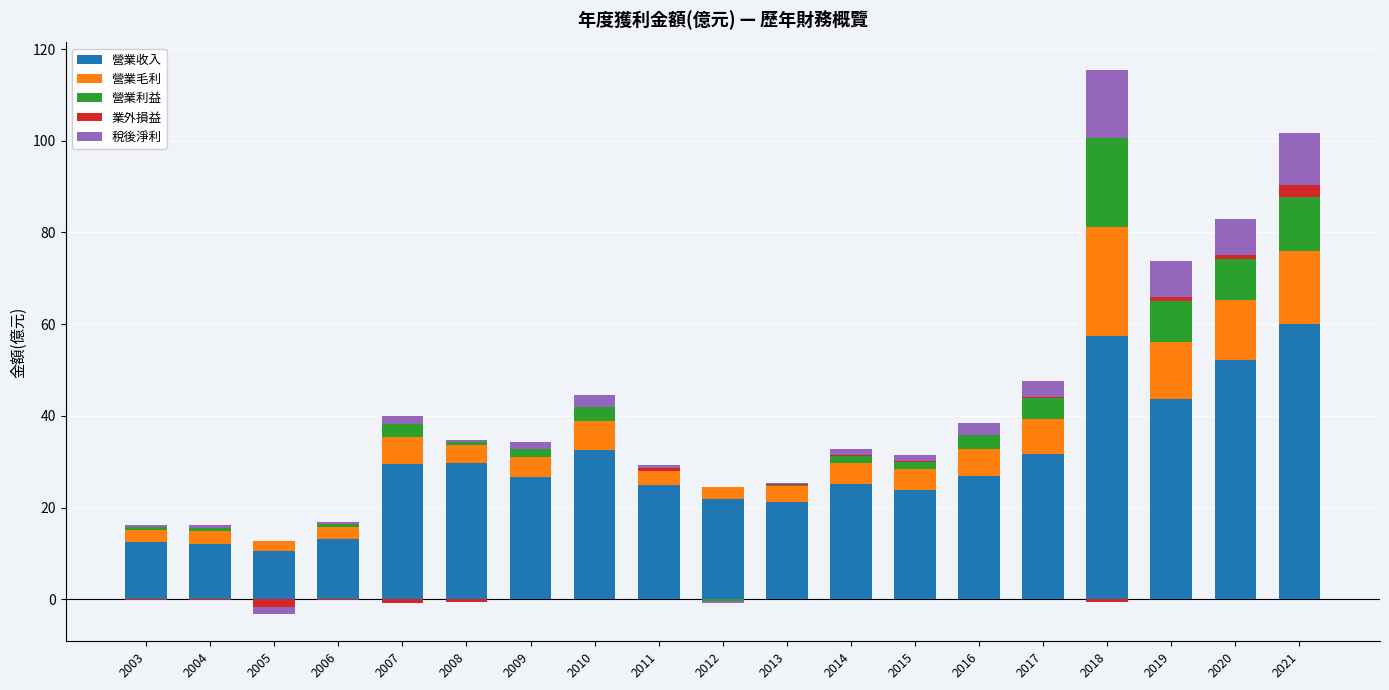

What are all the series names shown in the legend?

營業收入, 營業毛利, 營業利益, 業外損益, 稅後淨利